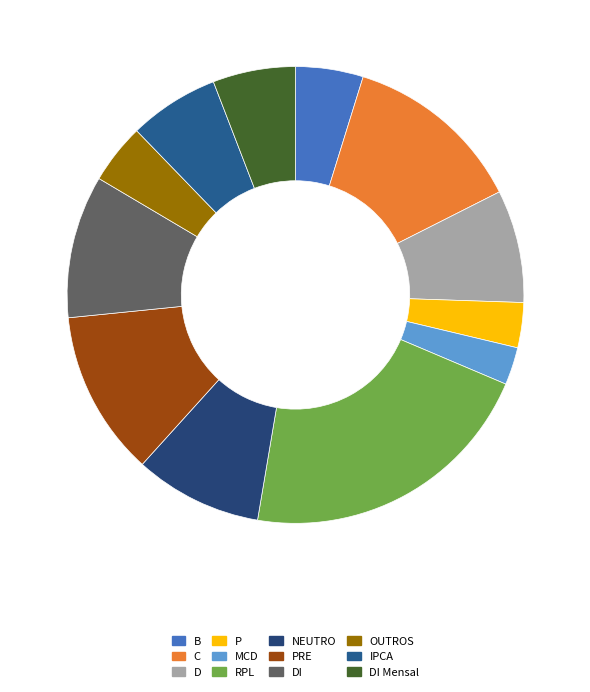

How many slices are in this pie chart?

12